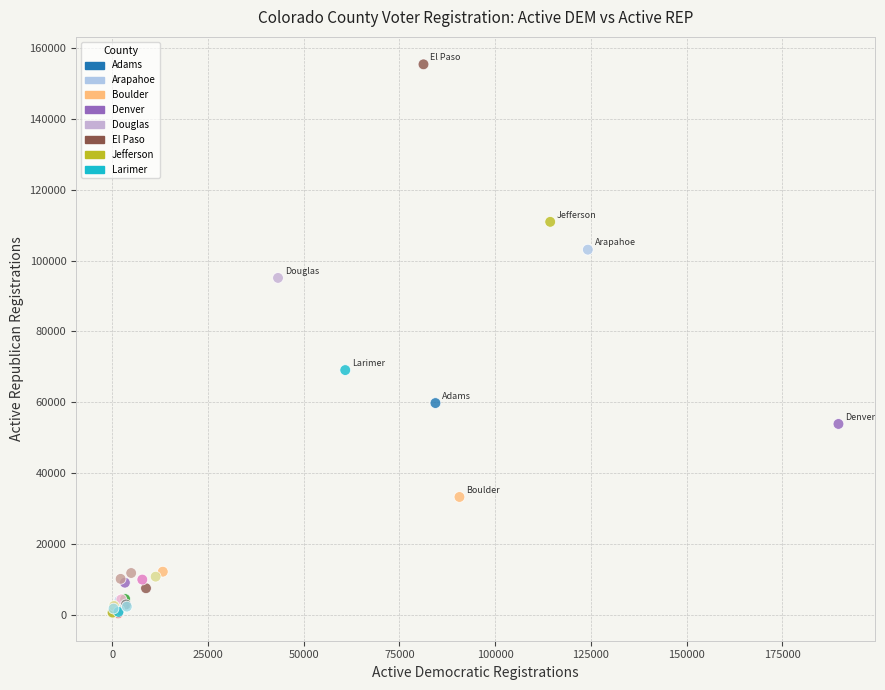

What Y value in the scatter plot is closest to 77906?

69072